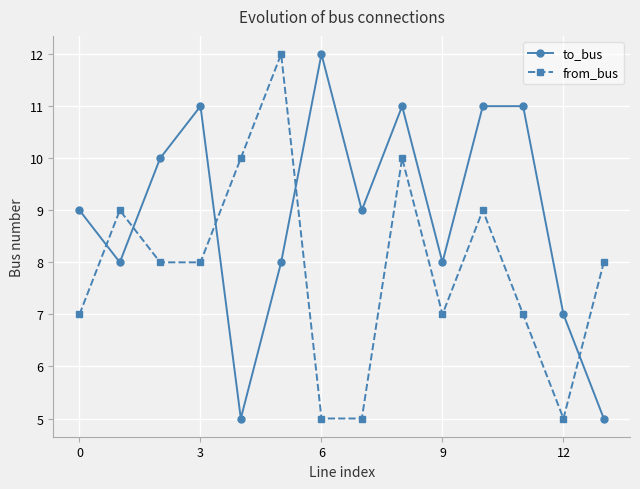

Does the chart have visible grid lines?

Yes